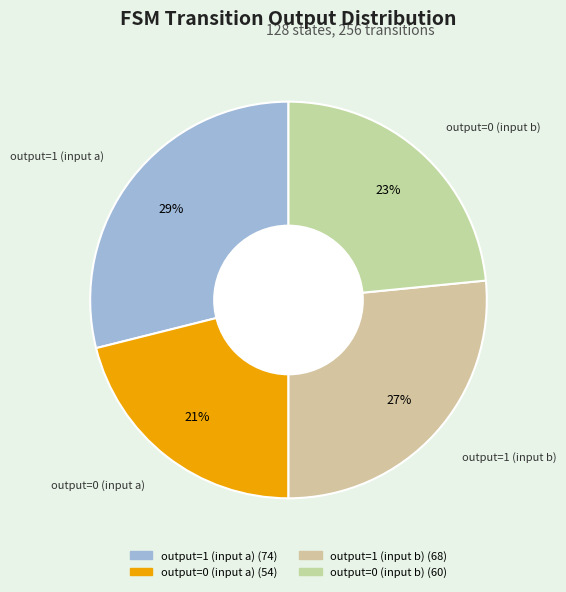

Does any single category account for the majority?

No